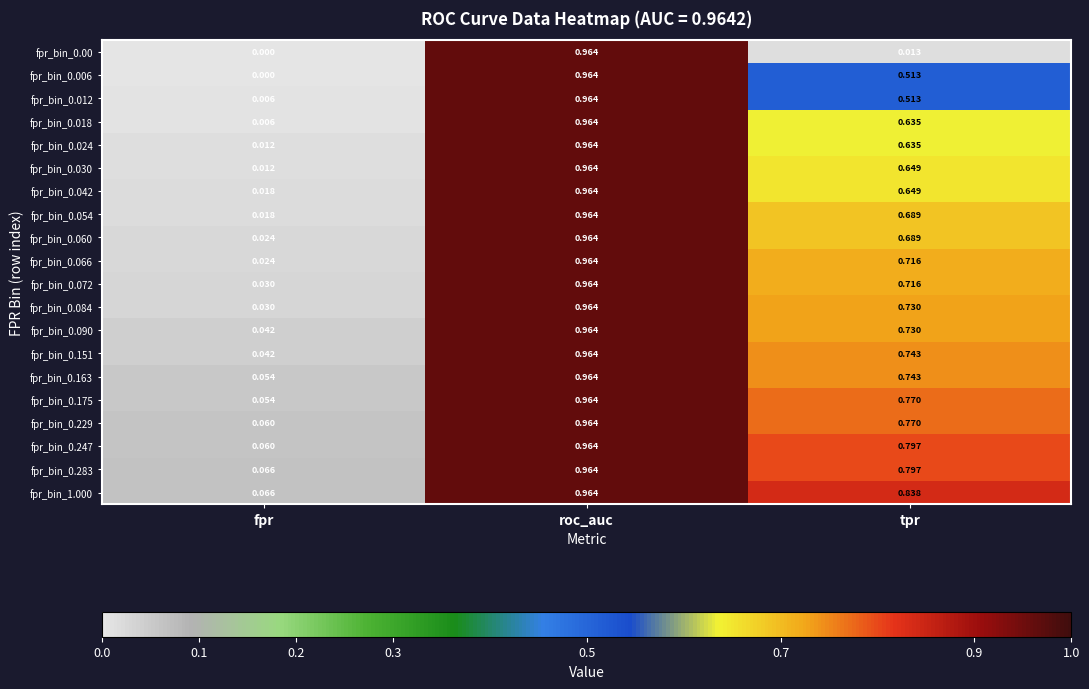

Is the value of fpr_bin_0.229 at fpr greater than the value of fpr_bin_0.018 at roc_auc?

No